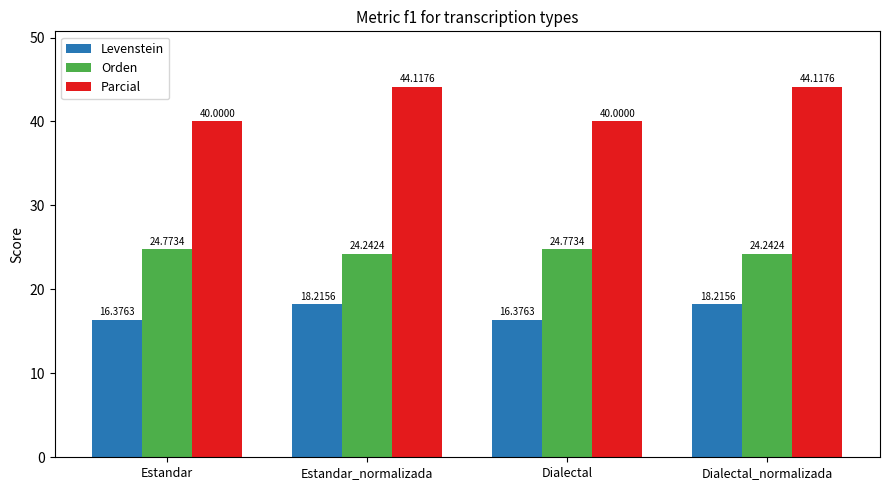

The value of Orden at Estandar is 24.8. True or false?

True